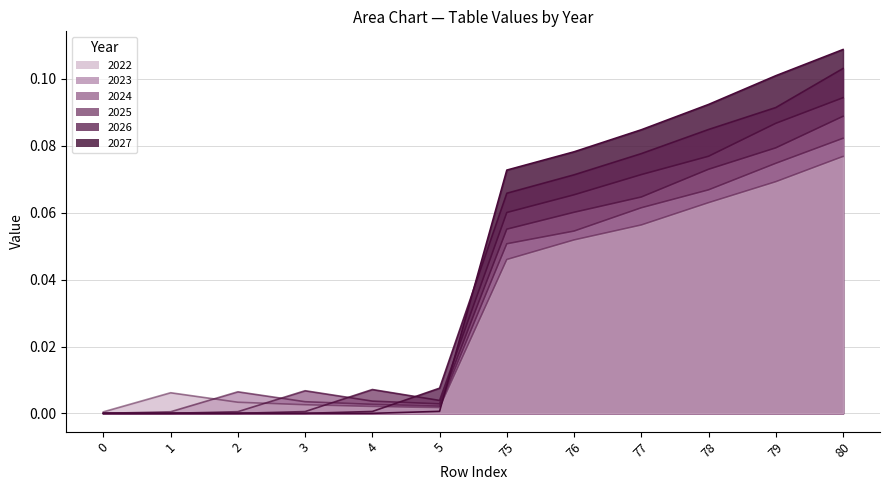

True or false: 2026 has more than 1 interior local peaks.

False